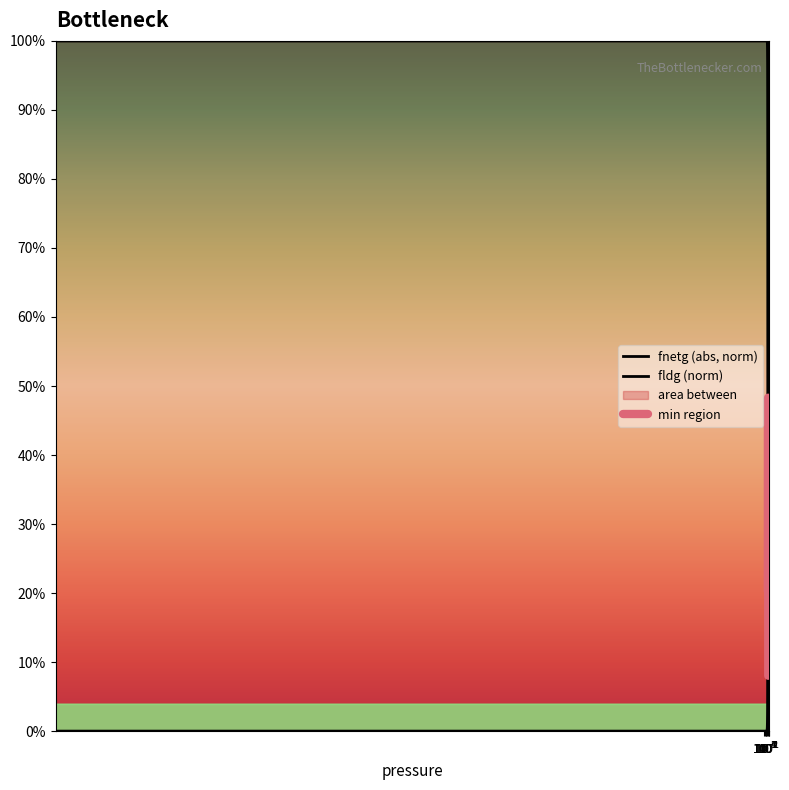

The value of fnetg at 11.417 is 0.1. True or false?

True